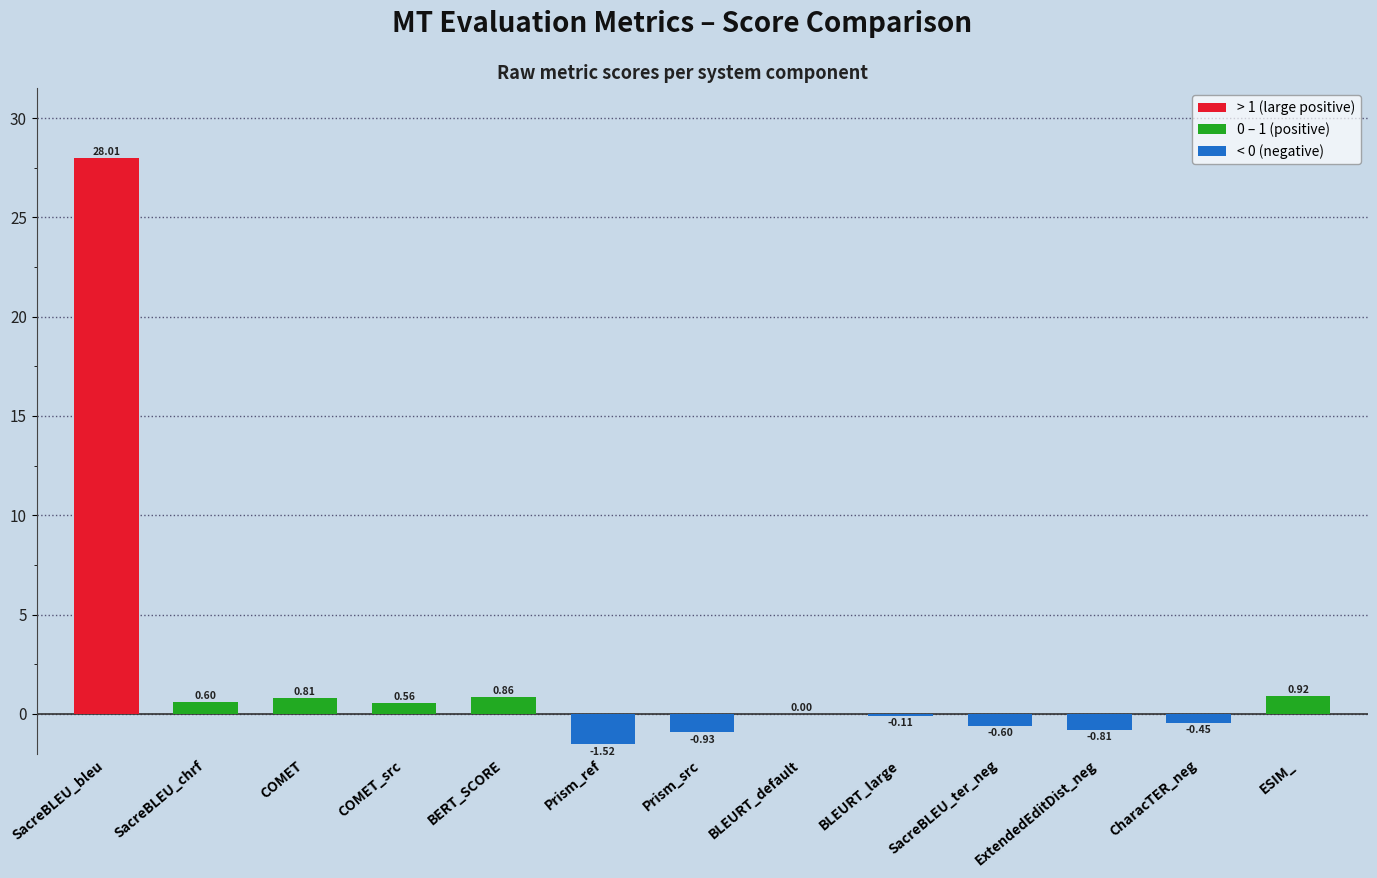

What is the sum of all values?

27.3